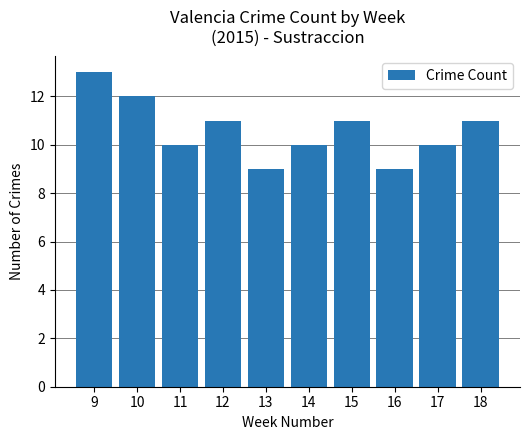

True or false: the data shows 11 at 18.

True